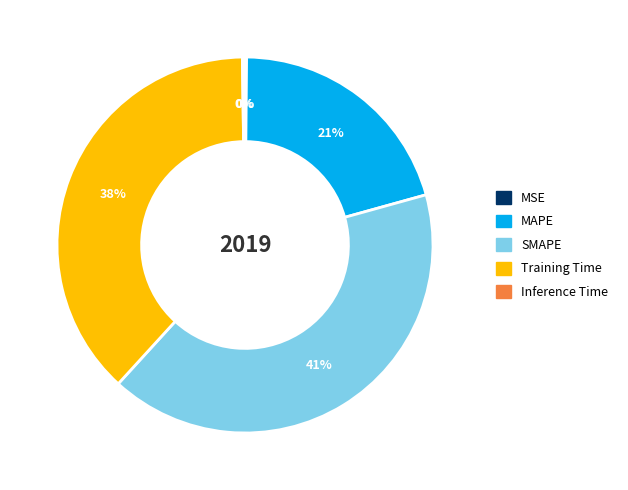

What is the ratio of the value at Training Time to the value at MAPE?

1.8